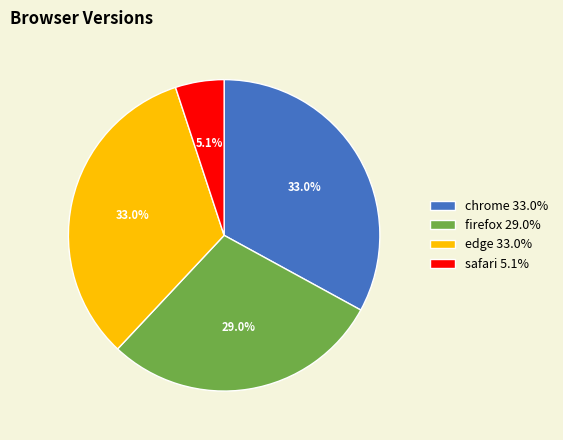

Does any single category account for the majority?

No